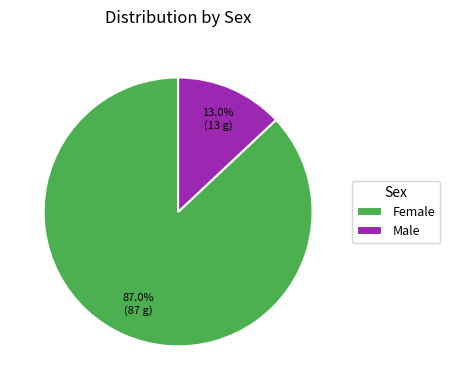

To the nearest percent, what is the difference between the Male and Female slice percentages?

74%